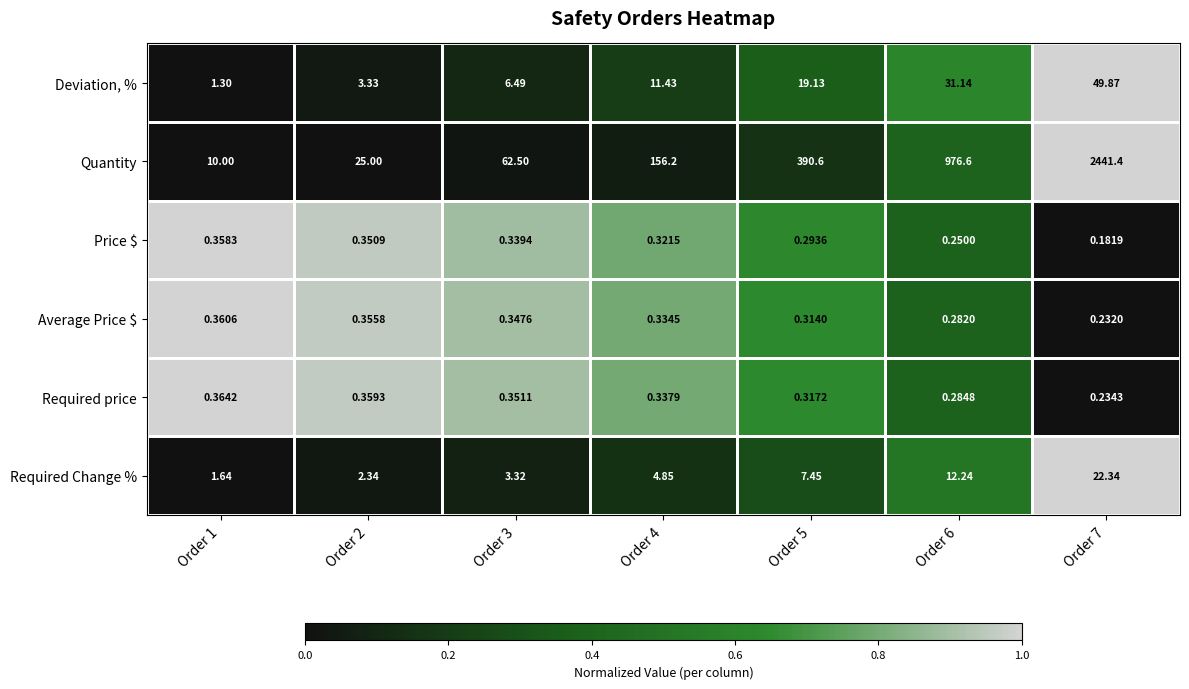

Rank the series by their maximum value, from highest to lowest.

Quantity, Deviation, %, Required Change %, Required price, Average Price $, Price $